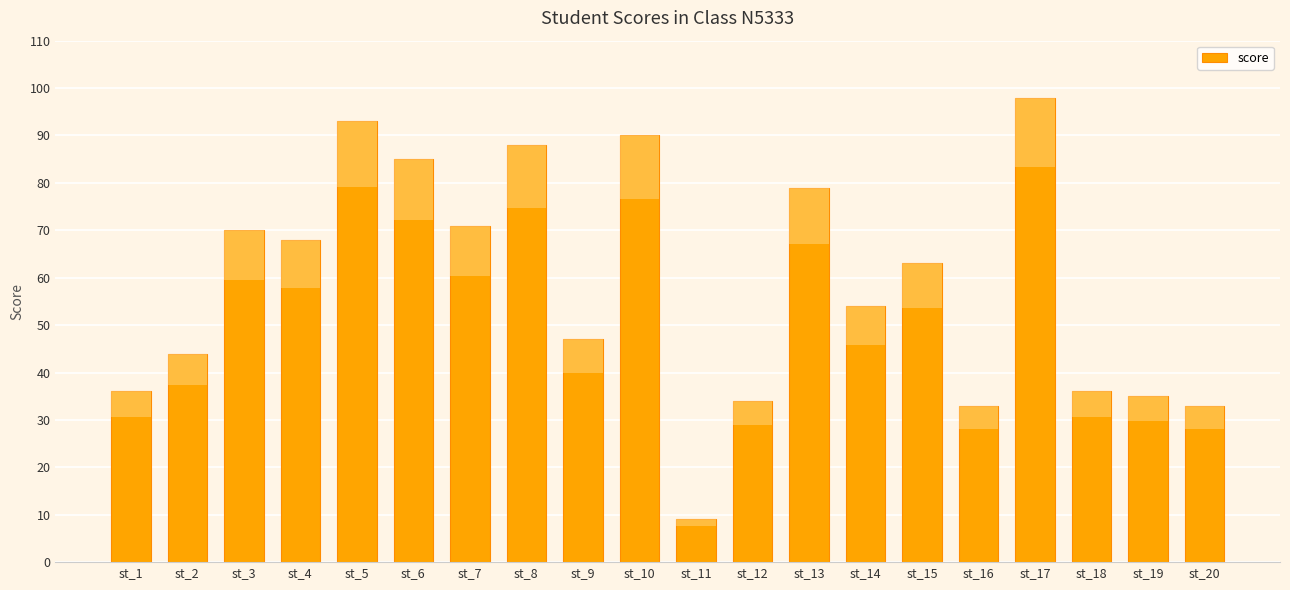

Which label corresponds to the smallest value in the chart?

st_11